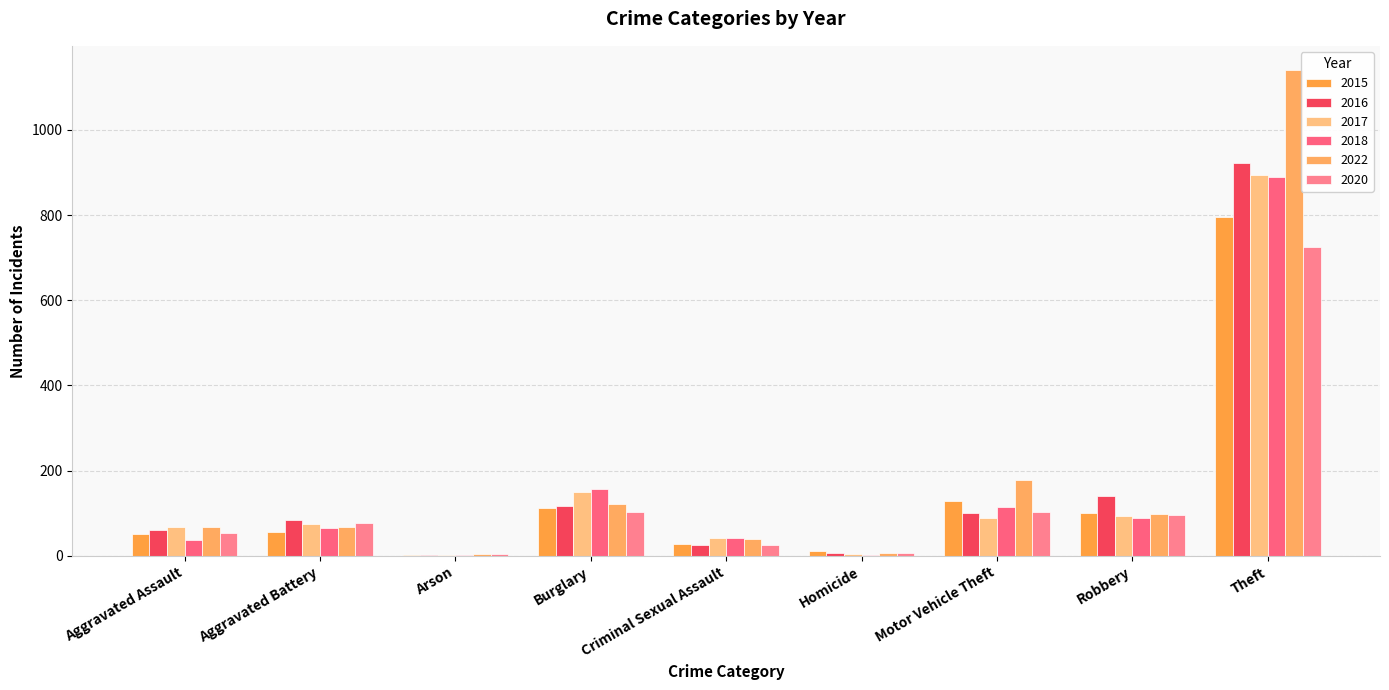

What is the sum of the 2020 values at Arson and Theft?

728